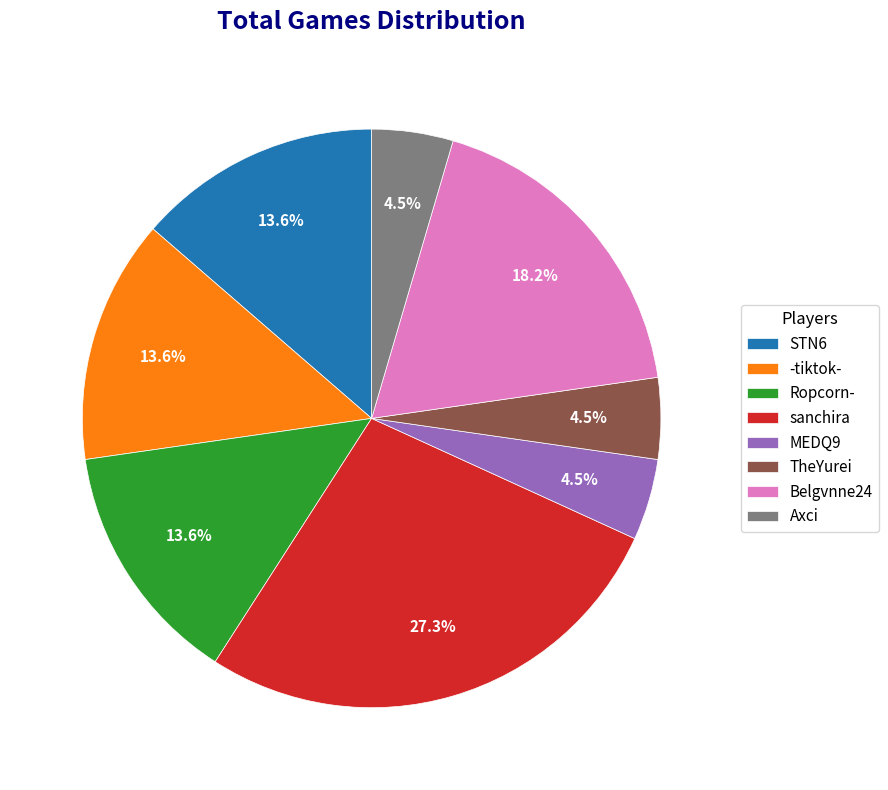

How many segments does this pie chart have?

8